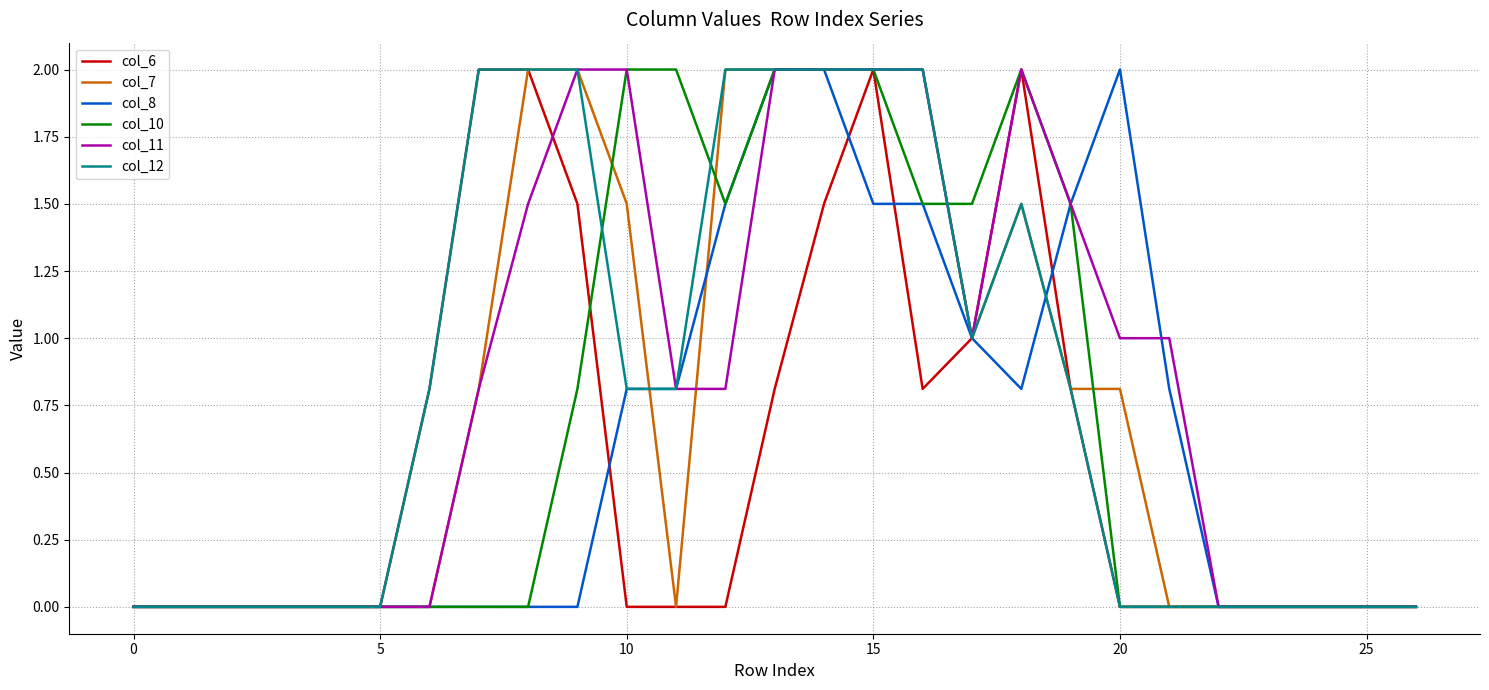

What is the greatest value displayed?

2.0